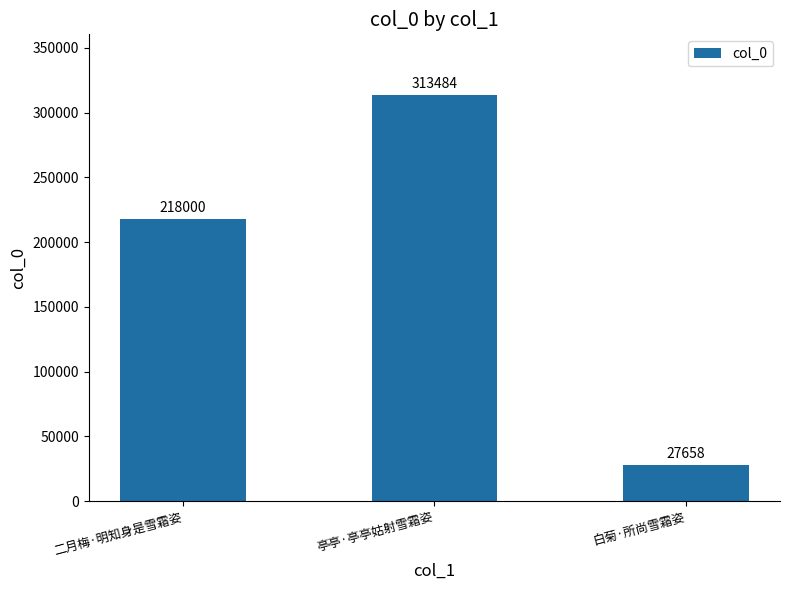

What is the difference between the maximum and minimum values?

285826